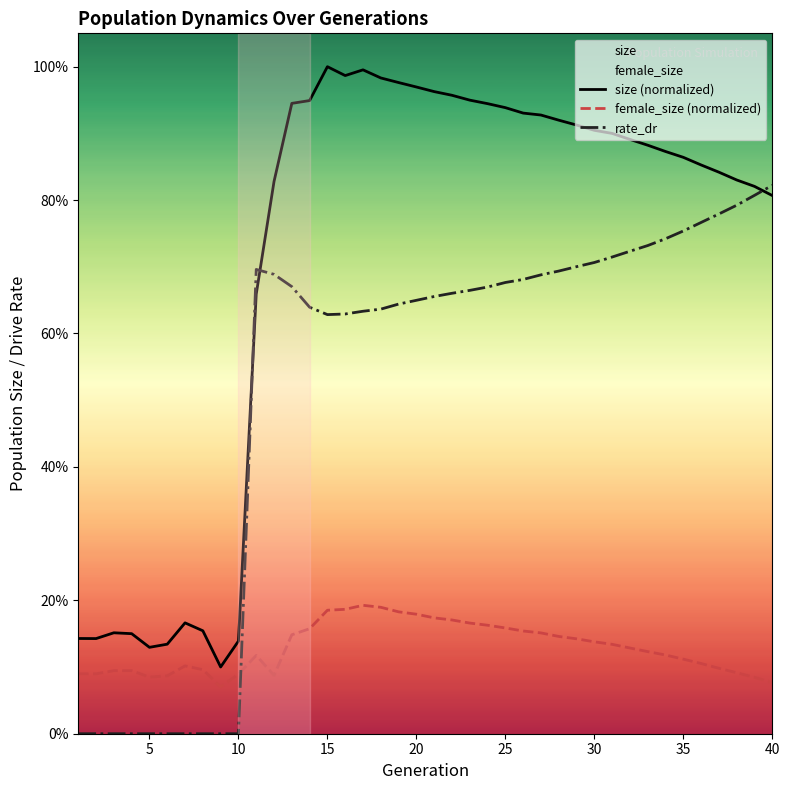

What is the greatest value displayed?

1.0